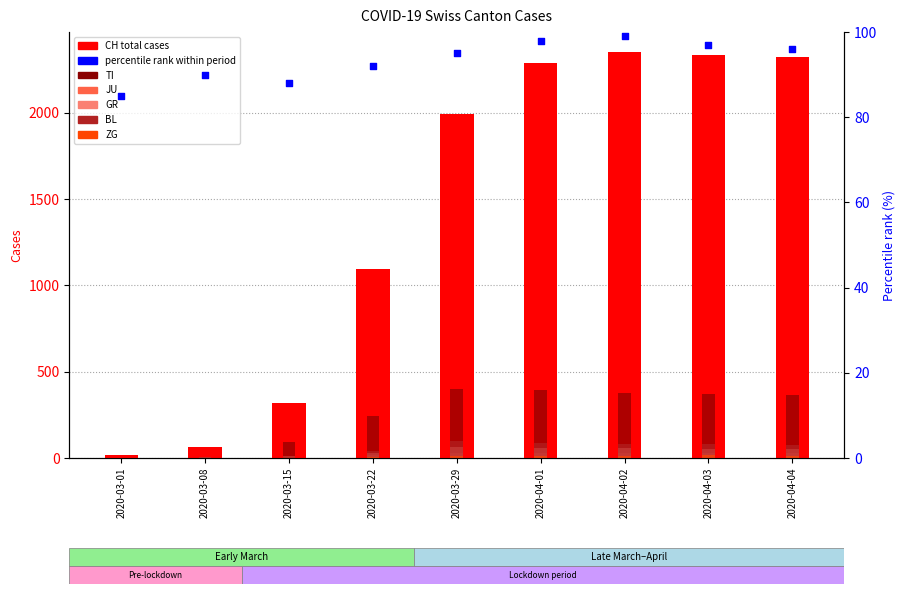

Is the value of CH at 2020-03-22 greater than the value of GR at 2020-03-01?

Yes